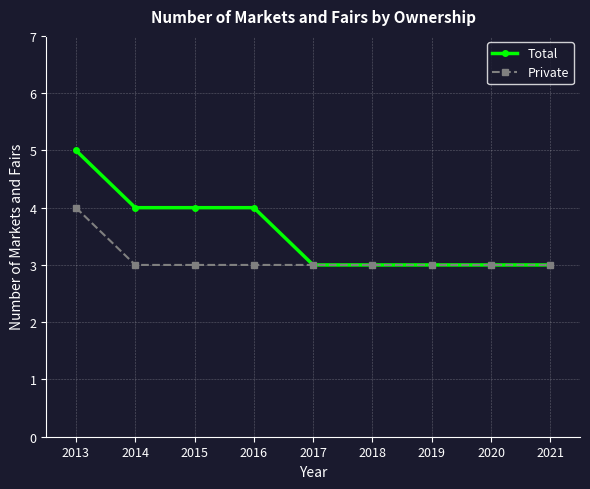

Rank the series by their maximum value, from highest to lowest.

Total, Private